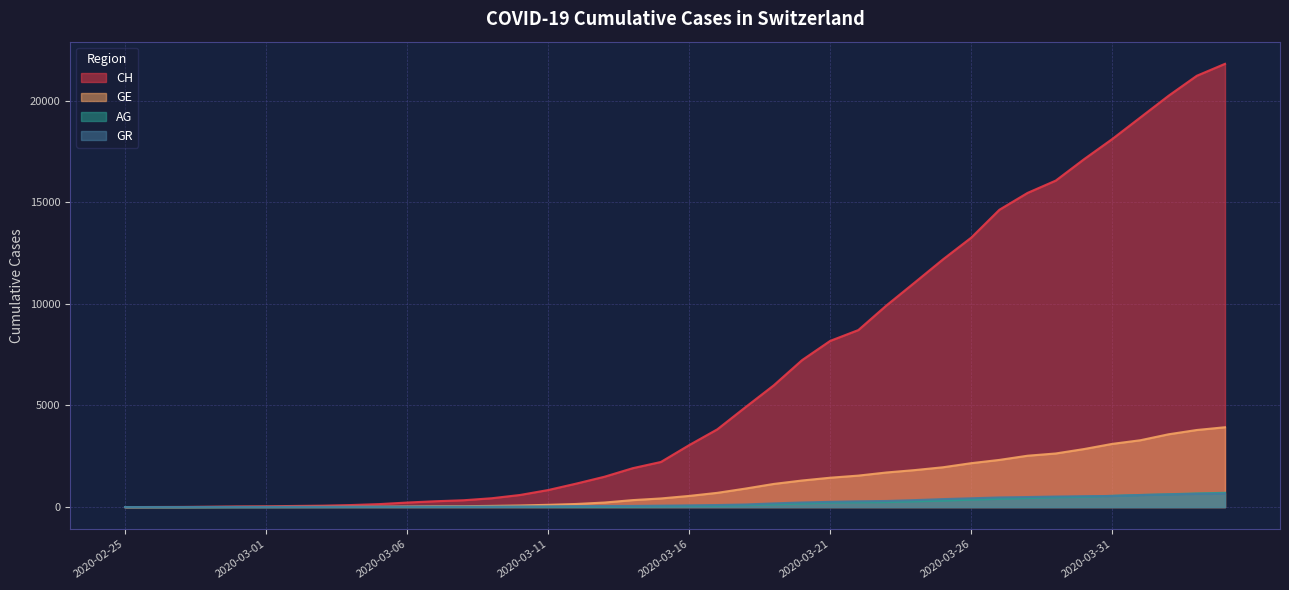

The value of GE at 2020-03-21 is 2269. True or false?

False